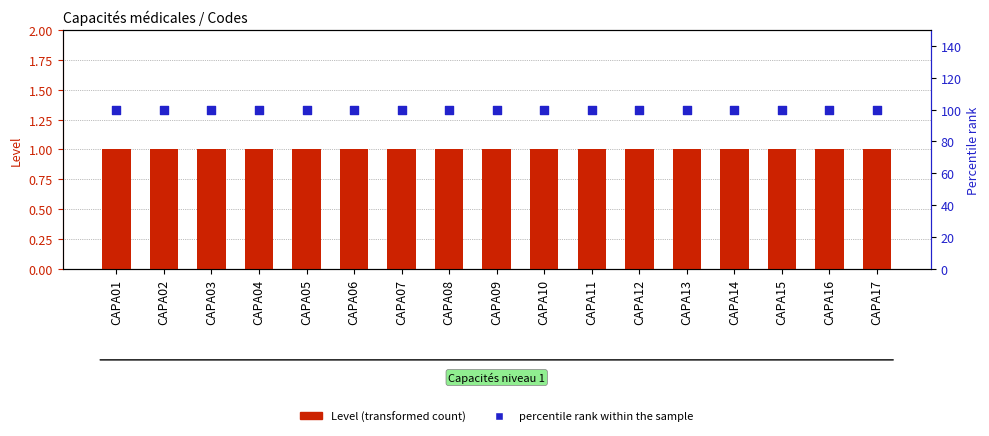

At how many categories does at least one series exceed 99?

17